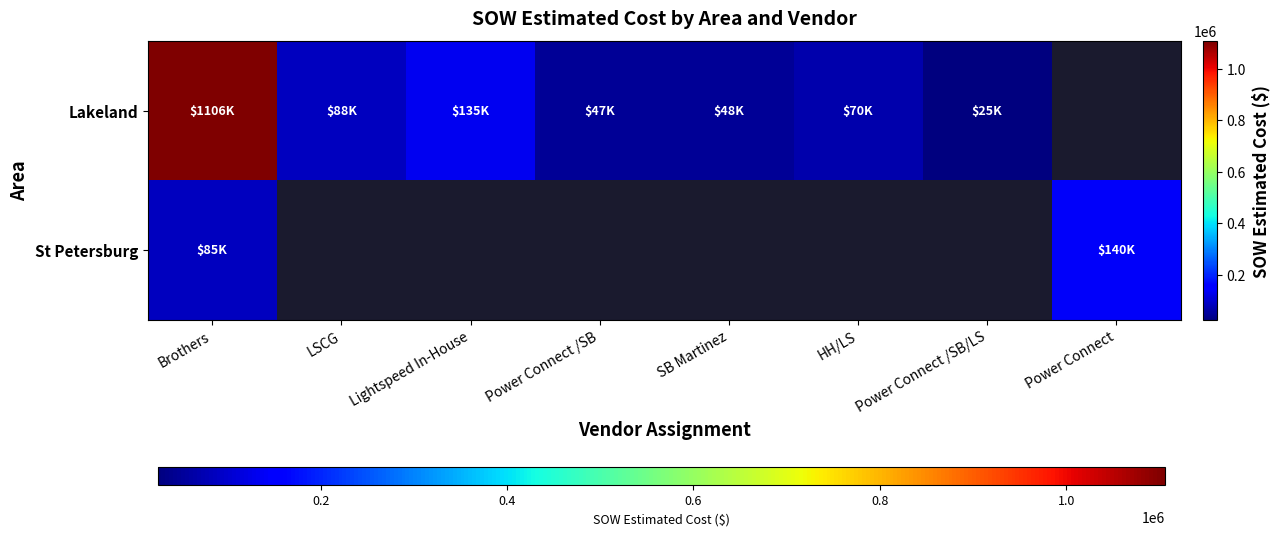

At which category is the sum across all series the highest?

Brothers